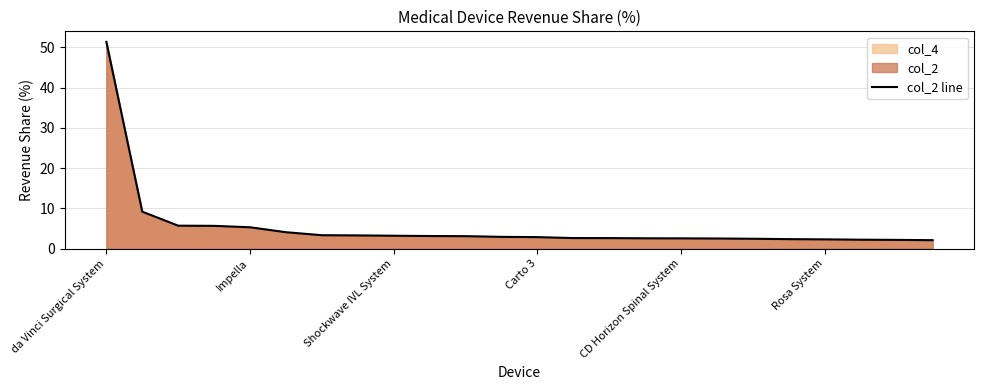

What is the smallest value displayed?

2.1